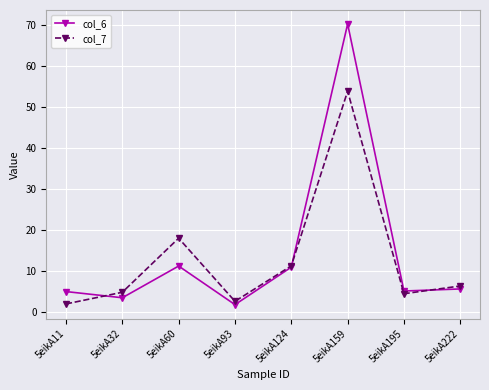

What is the greatest value displayed?

70.2